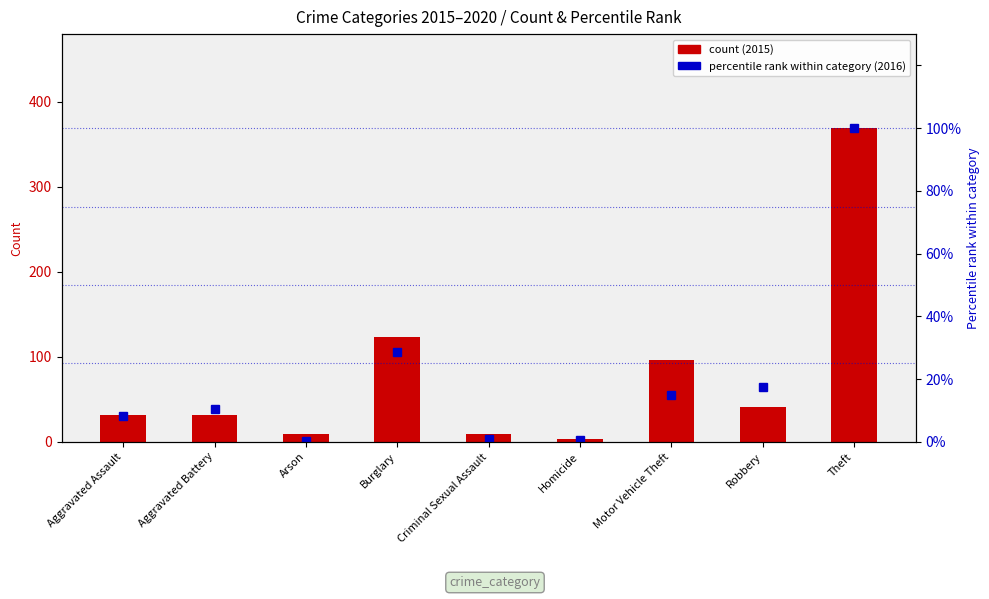

What is the difference between the second highest and minimum values?

28.4